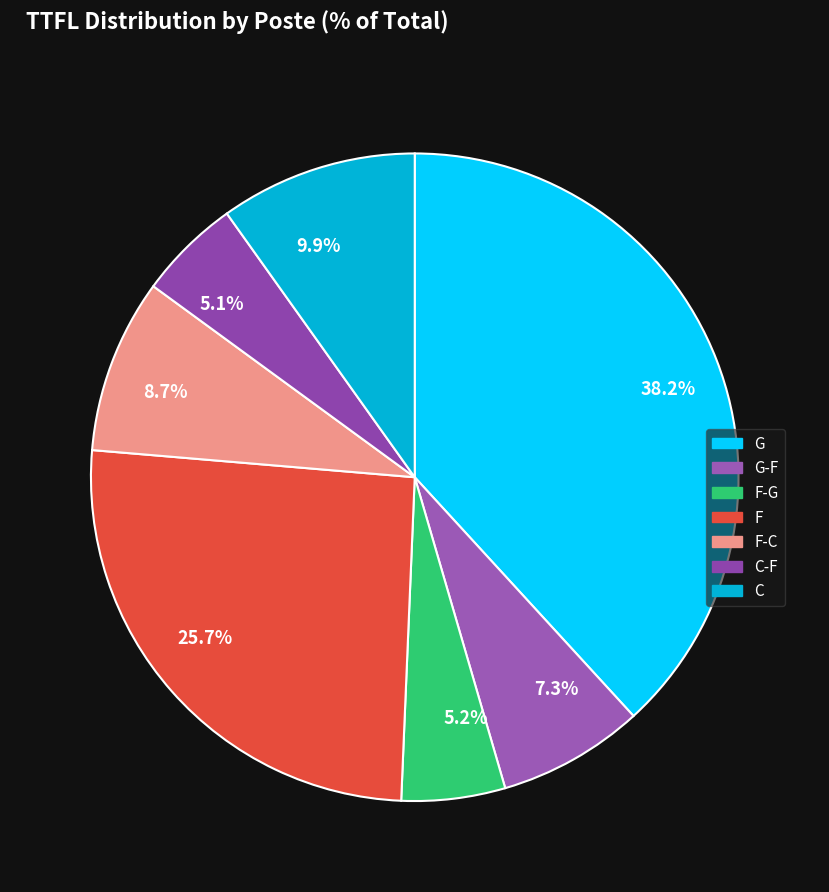

Does any single category account for the majority?

No